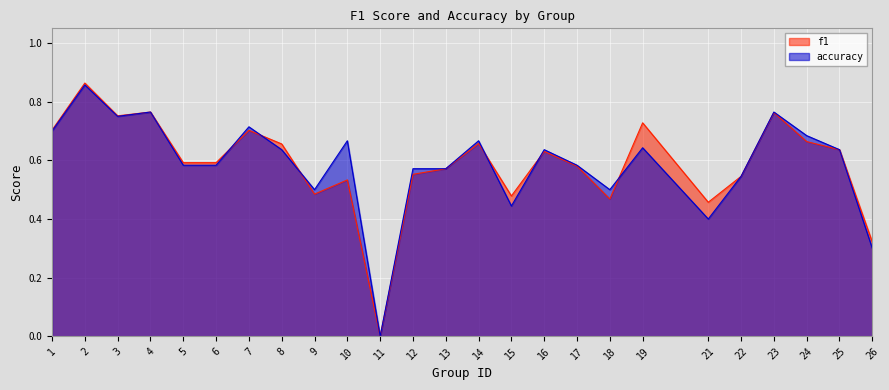

How many lines are shown in the chart?

2